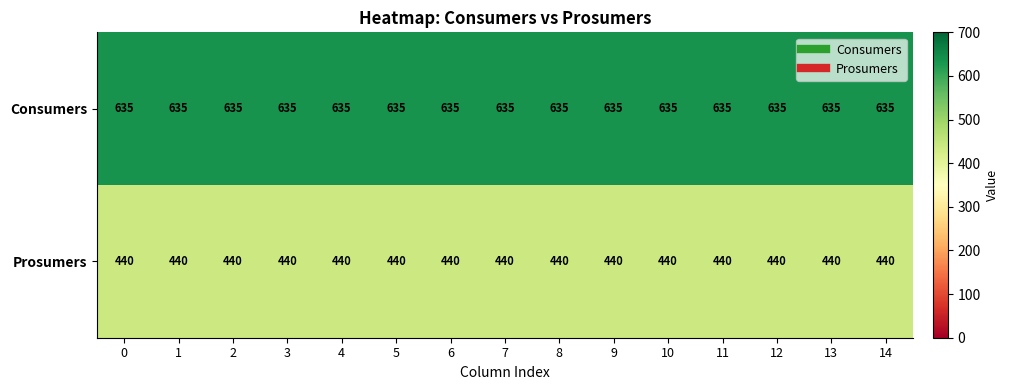

The Prosumers series shows 679 at 4. True or false?

False